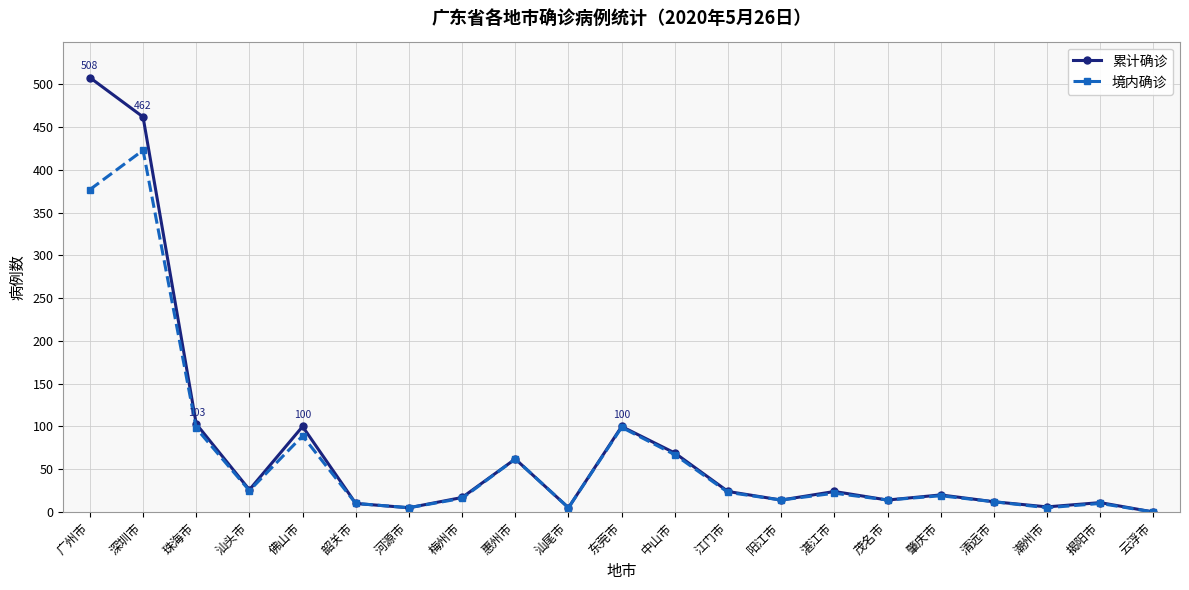

Is it true that 境内确诊 equals 67 at 中山市?

True